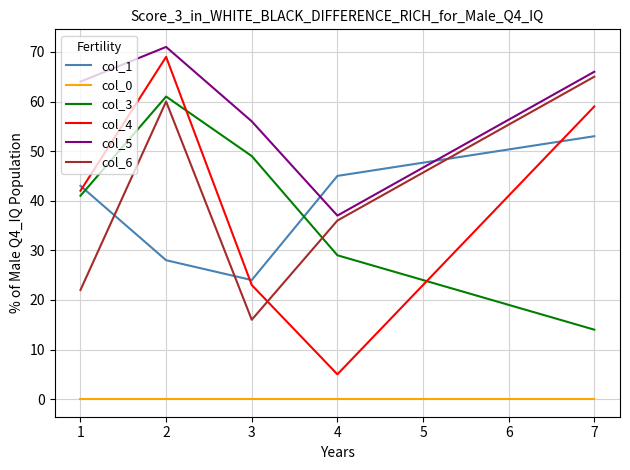

At which category is the sum across all series the highest?

2